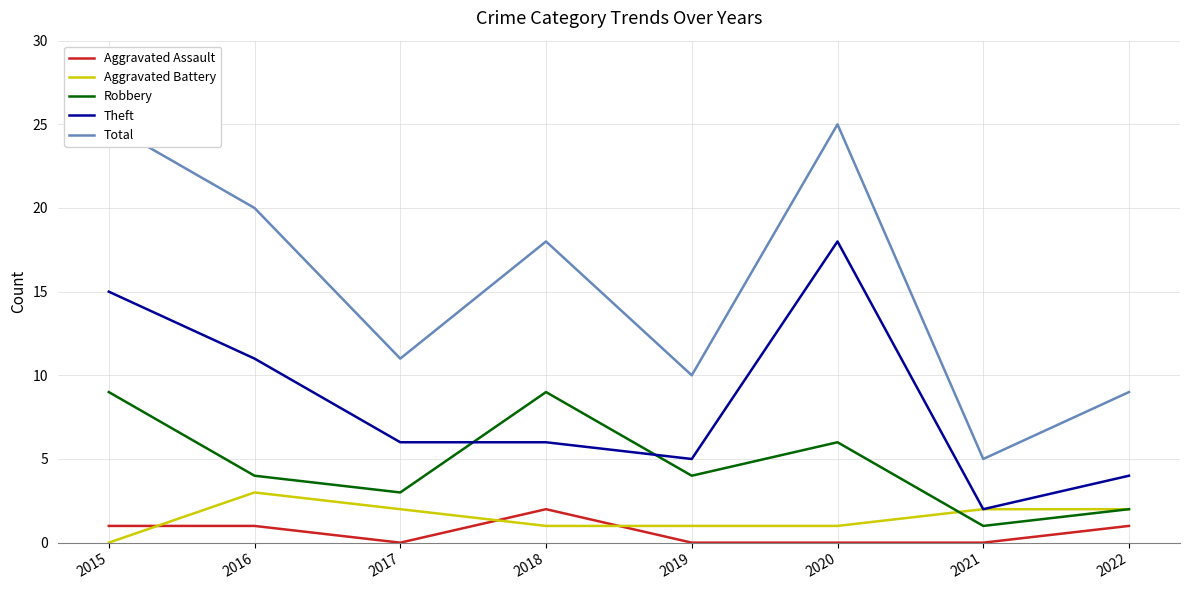

Count the number of categories in the chart.

8